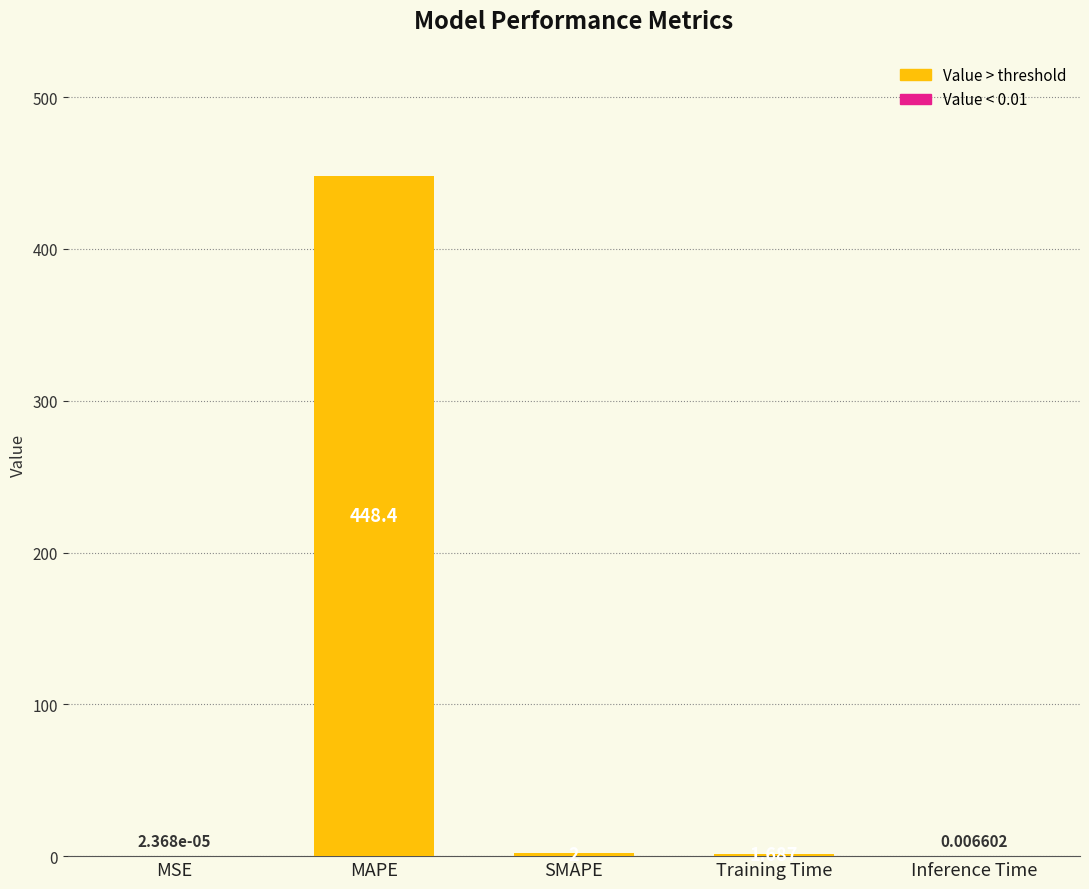

Which has a higher value, Training Time or Inference Time?

Training Time